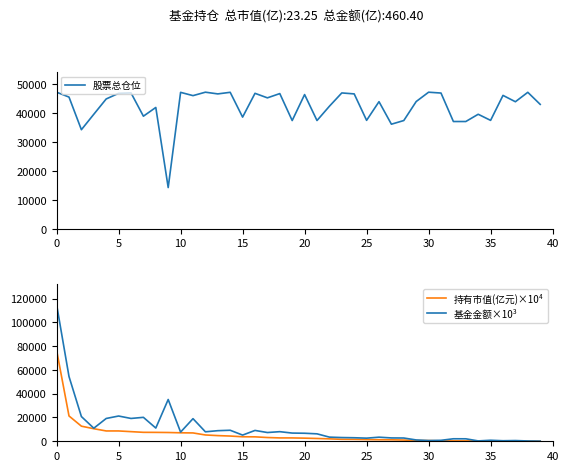

What is the maximum value for 基金金额×10³?

115020.0